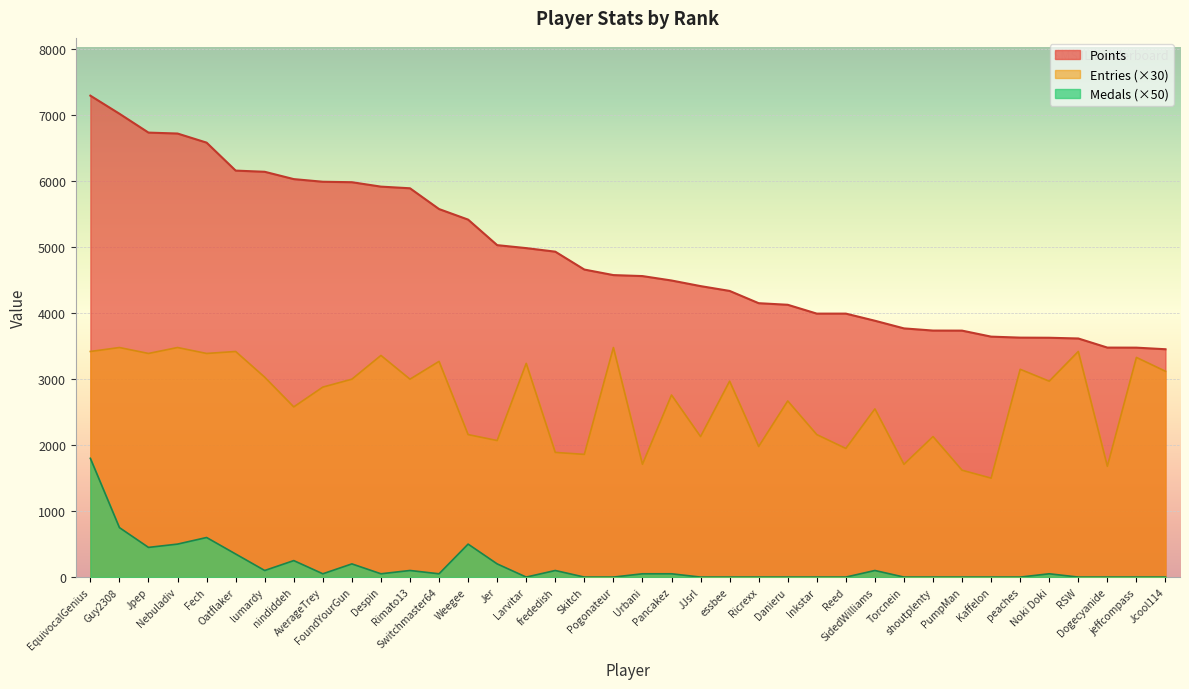

What are all the series names shown in the legend?

Points, Entries (×30), Medals (×50)